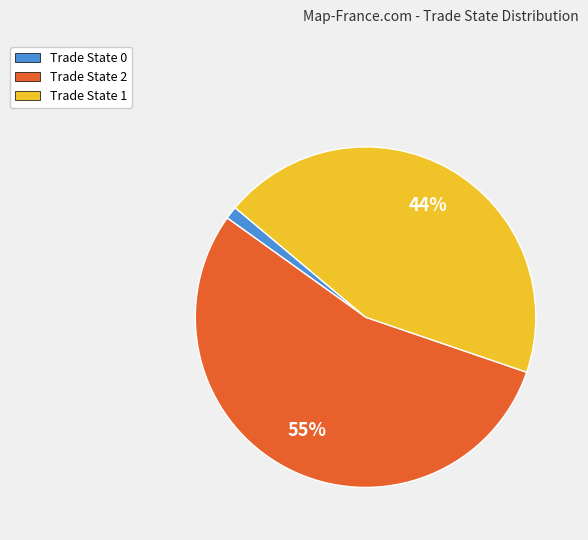

Is there a majority slice in this chart?

Yes